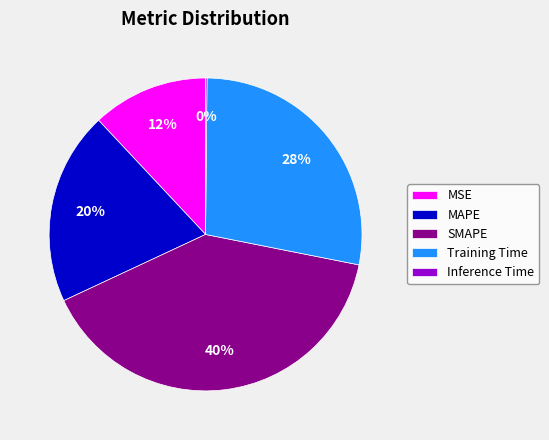

What percentage is the MSE slice, to the nearest percent?

12%